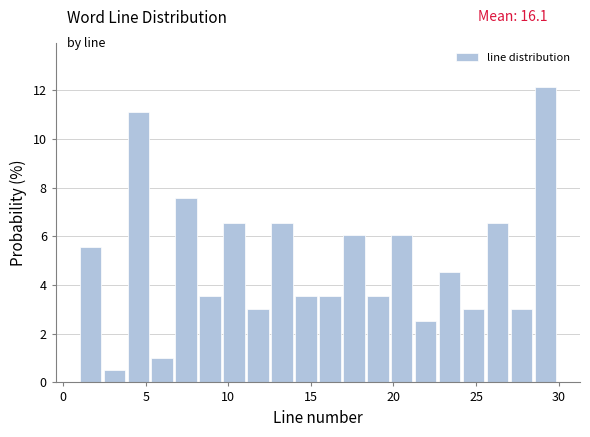

Read against the x-axis, roughly where is the centre of the tallest bar?

29.0